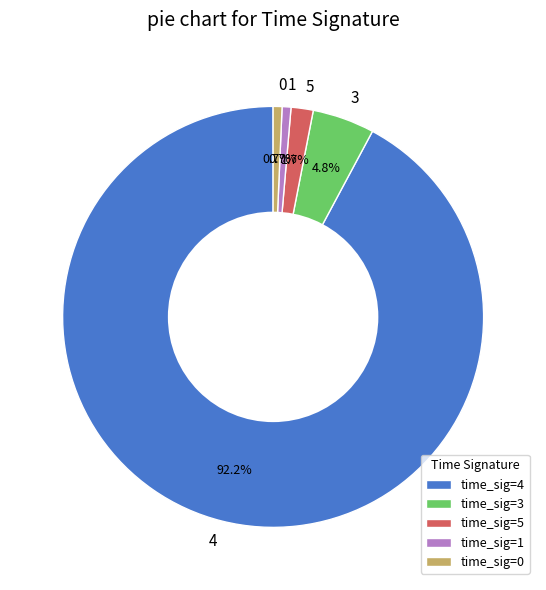

Between 3 and 5, which is larger?

3